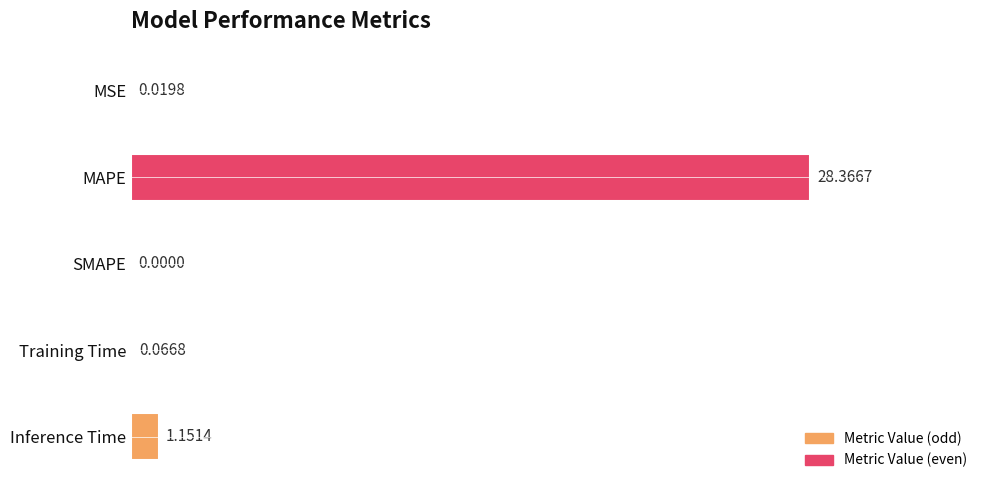

Count the number of data series in this chart.

1